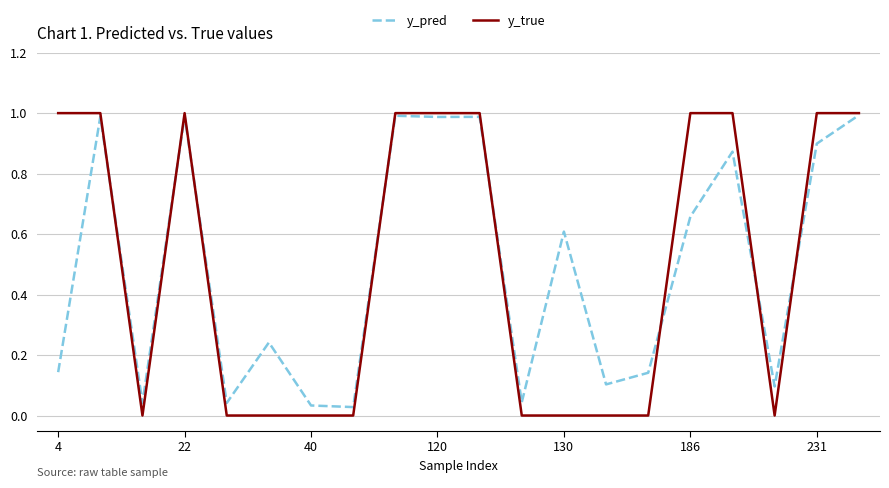

Which series has the largest range (max minus min)?

y_true